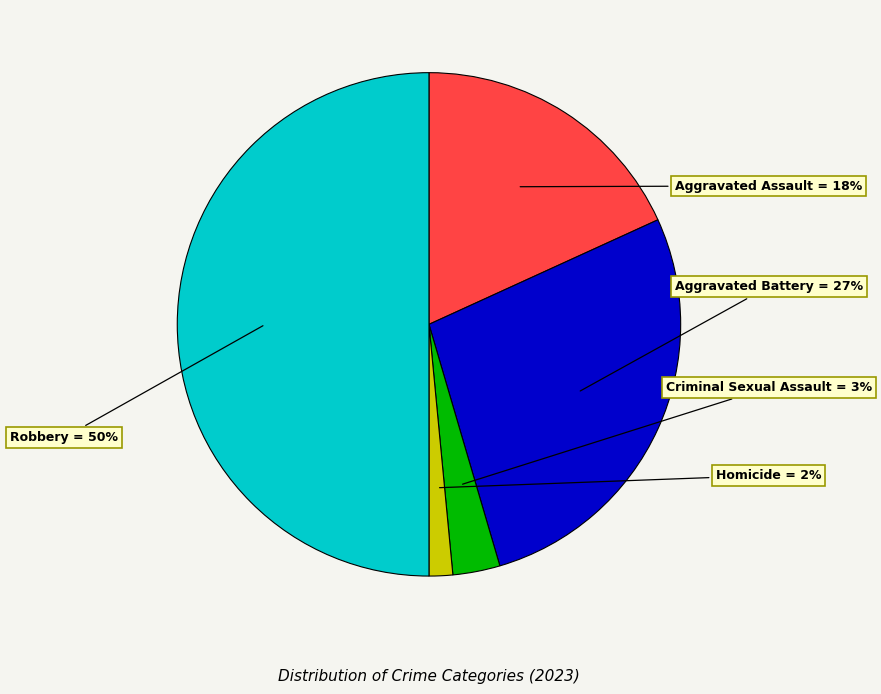

Between Robbery and Criminal Sexual Assault, which is larger?

Robbery